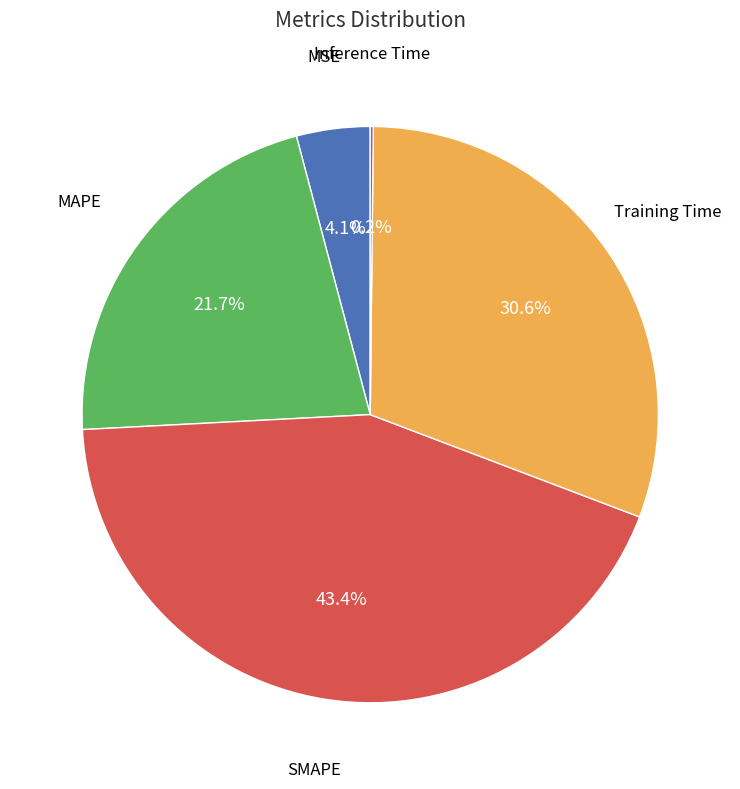

Which slice is the largest?

SMAPE